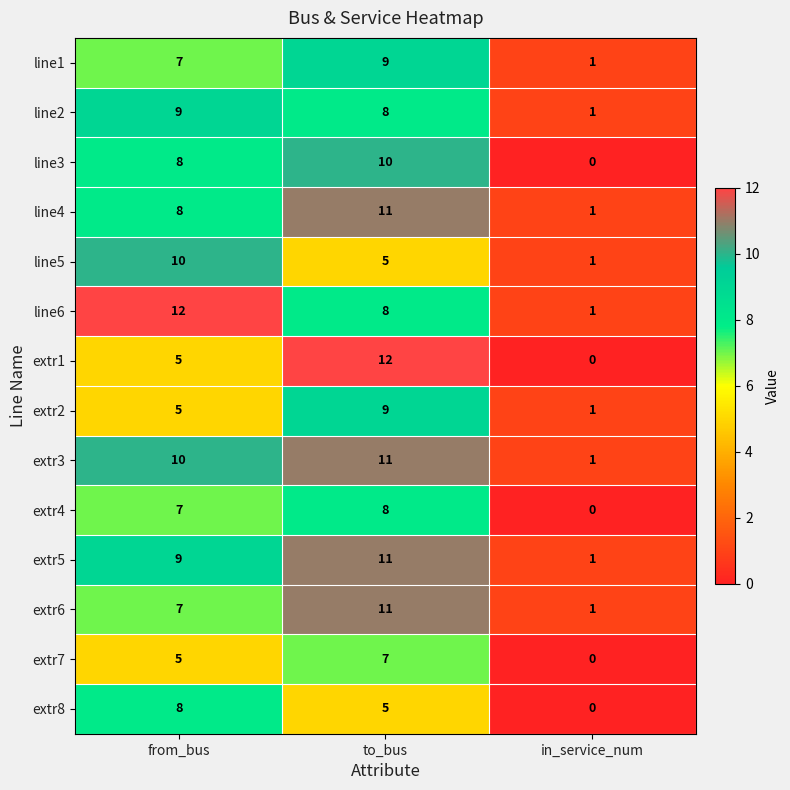

Read the extr5 value at from_bus, to the nearest 10.

10